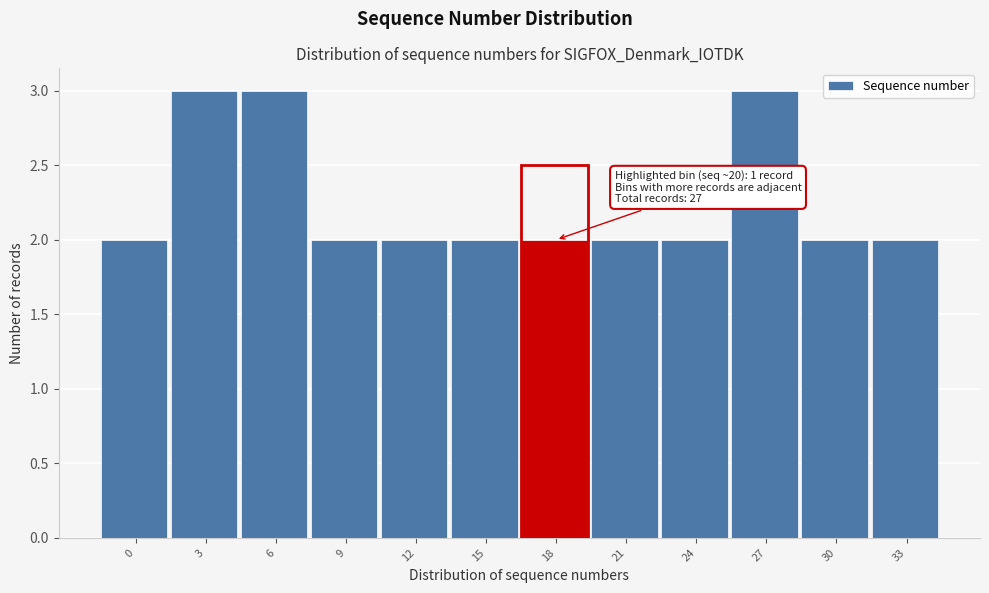

Reading right to left, list all the values displayed in this chart.

2	2	3	2	2	2	2	2	2	3	3	2